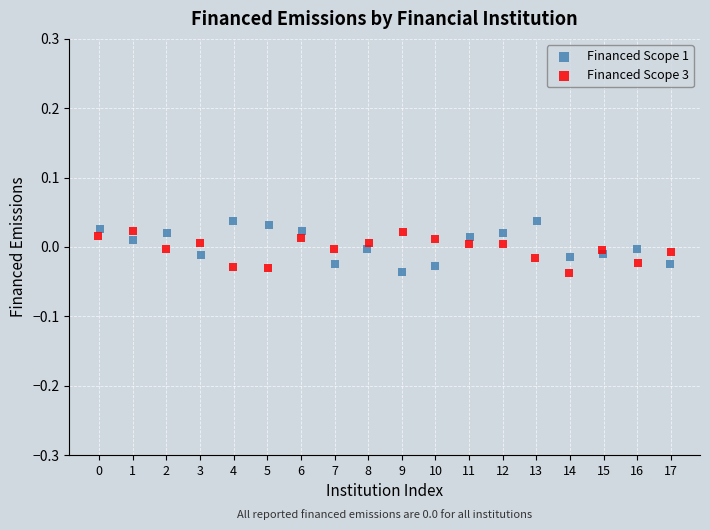

Which series reaches the maximum Y coordinate?

Financed Scope 1